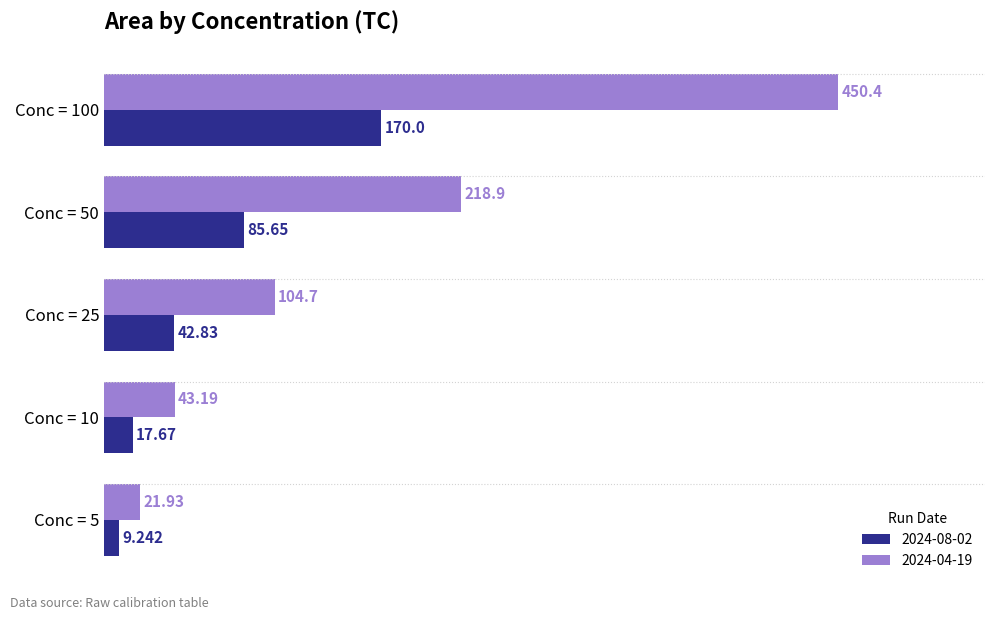

Is the value of 2024-08-02 at Conc = 5 greater than the value of 2024-04-19 at Conc = 50?

No